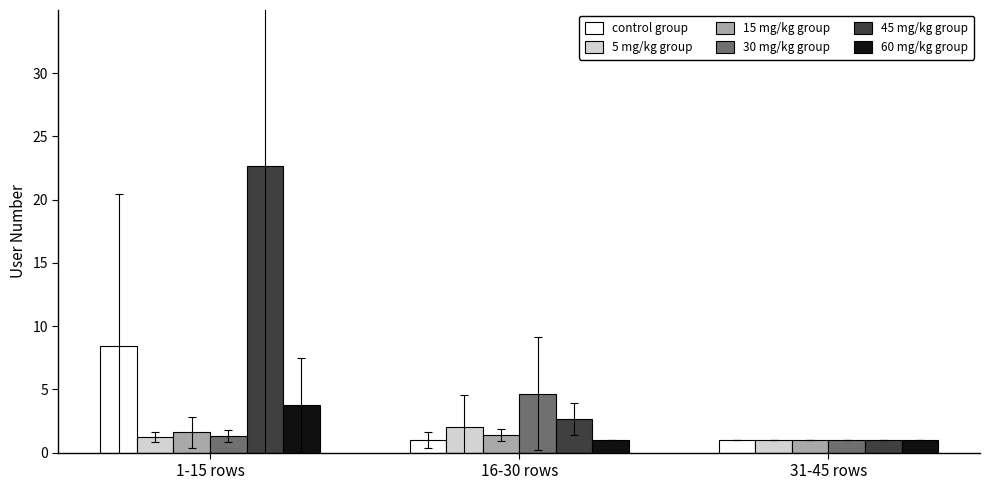

List the series in order of their peak value, lowest first.

15 mg/kg group, 5 mg/kg group, 60 mg/kg group, 30 mg/kg group, control group, 45 mg/kg group